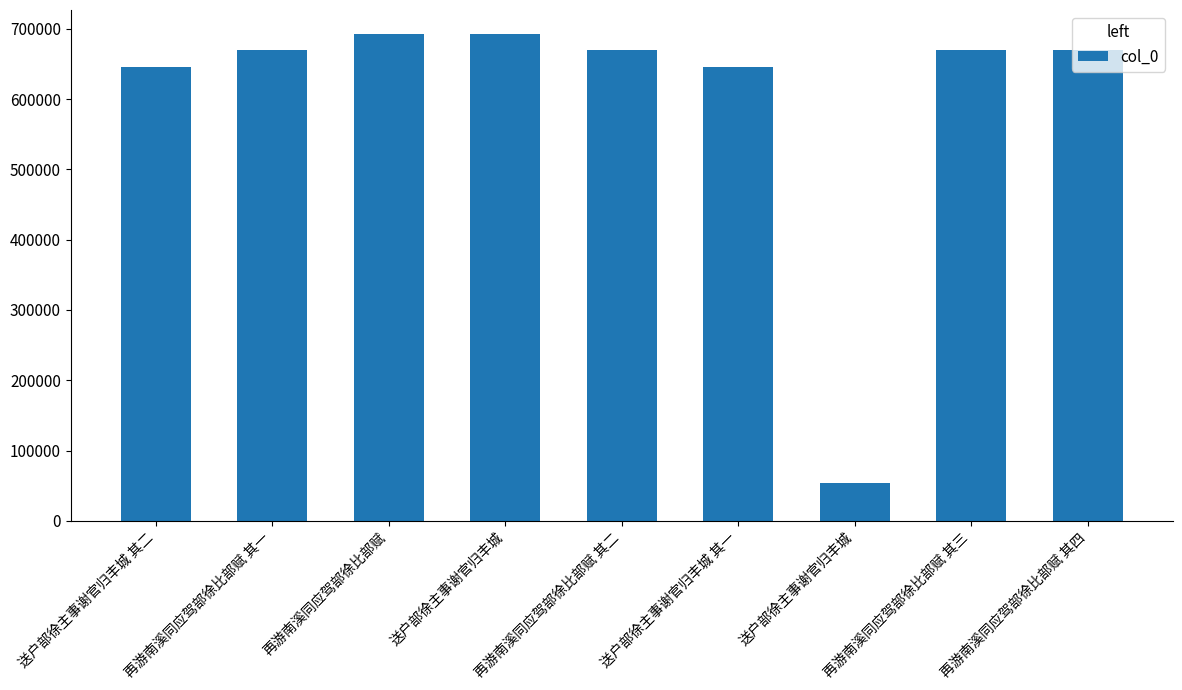

List the labels in order of value, largest first.

送户部徐主事谢官归丰城, 再游南溪同应驾部徐比部赋, 再游南溪同应驾部徐比部赋 其四, 再游南溪同应驾部徐比部赋 其三, 再游南溪同应驾部徐比部赋 其二, 再游南溪同应驾部徐比部赋 其一, 送户部徐主事谢官归丰城 其二, 送户部徐主事谢官归丰城 其一, 送户部徐主事谢官归丰城